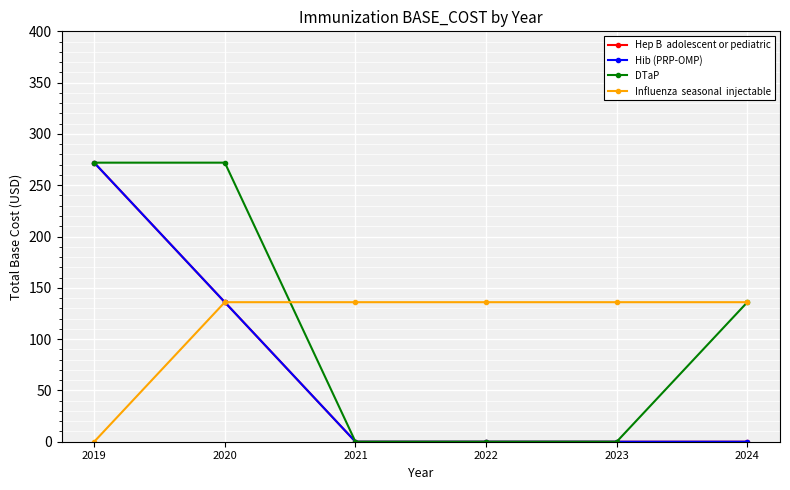

Is this an area chart (filled region under the line)?

No